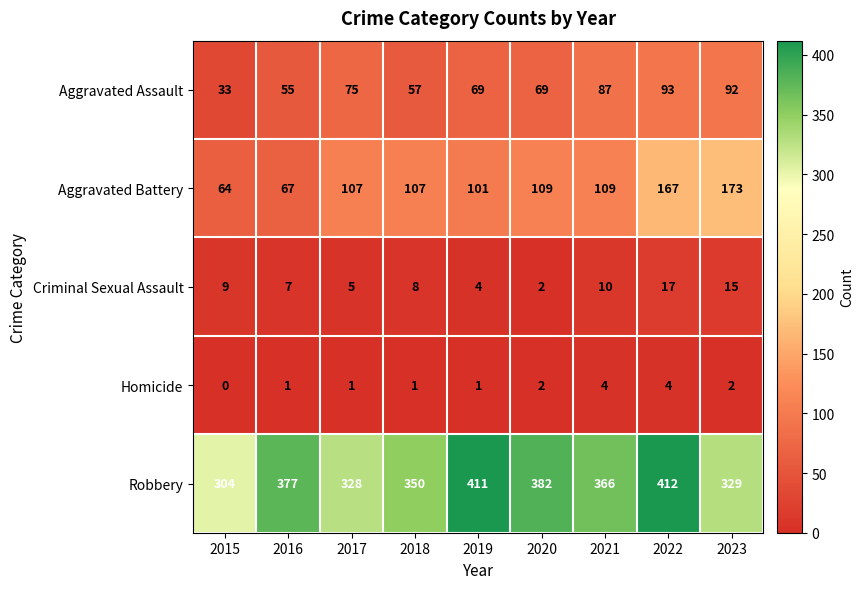

Is the value of Aggravated Assault at 2020 greater than the value of Robbery at 2016?

No